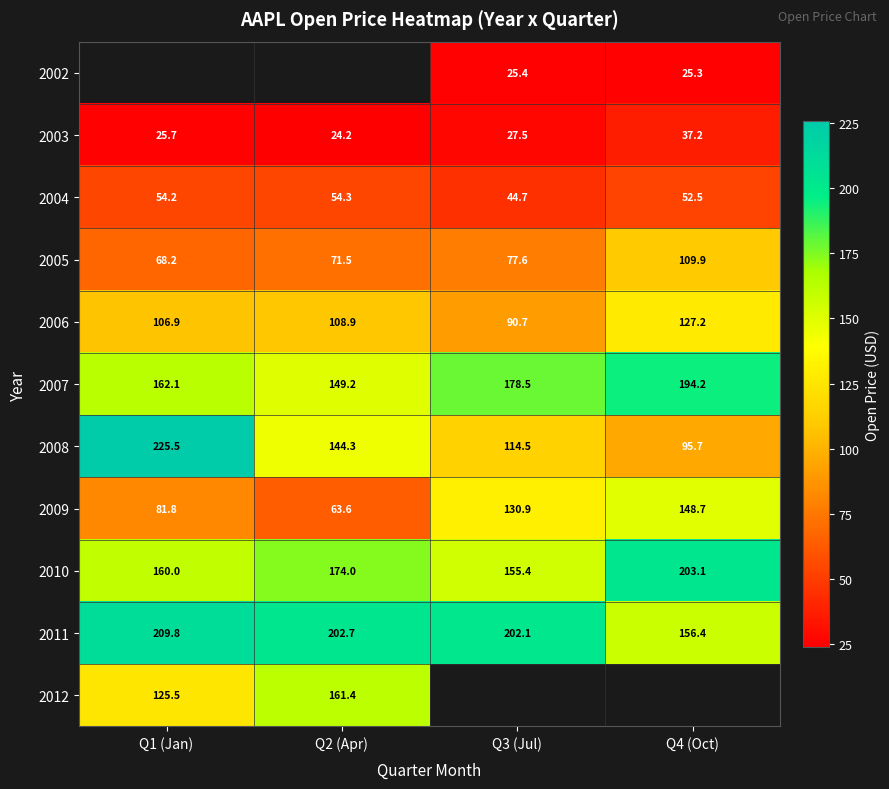

Is the value of 2007 at Q1 (Jan) greater than the value of 2011 at Q2 (Apr)?

No